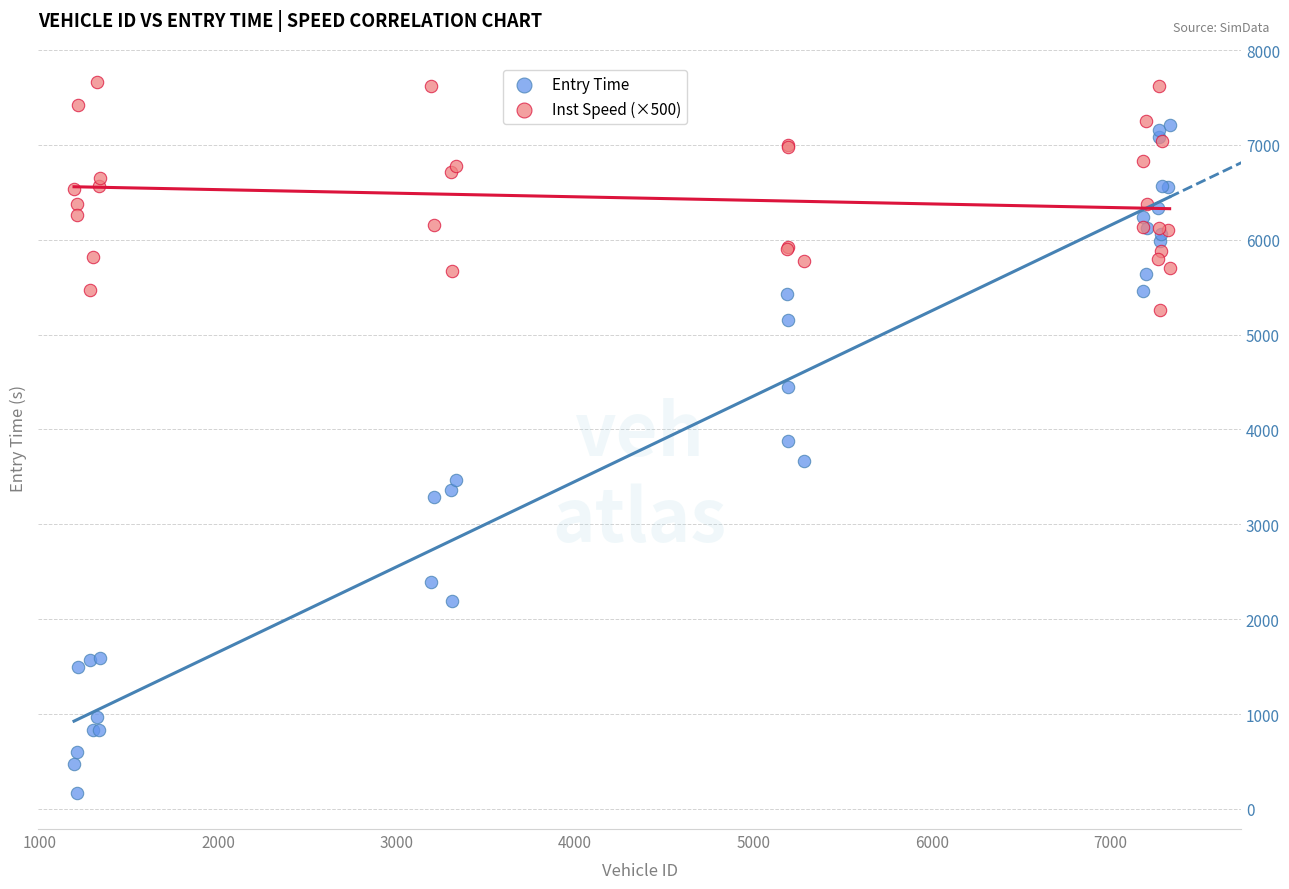

Which series reaches the maximum Y coordinate?

Inst Speed (×500)